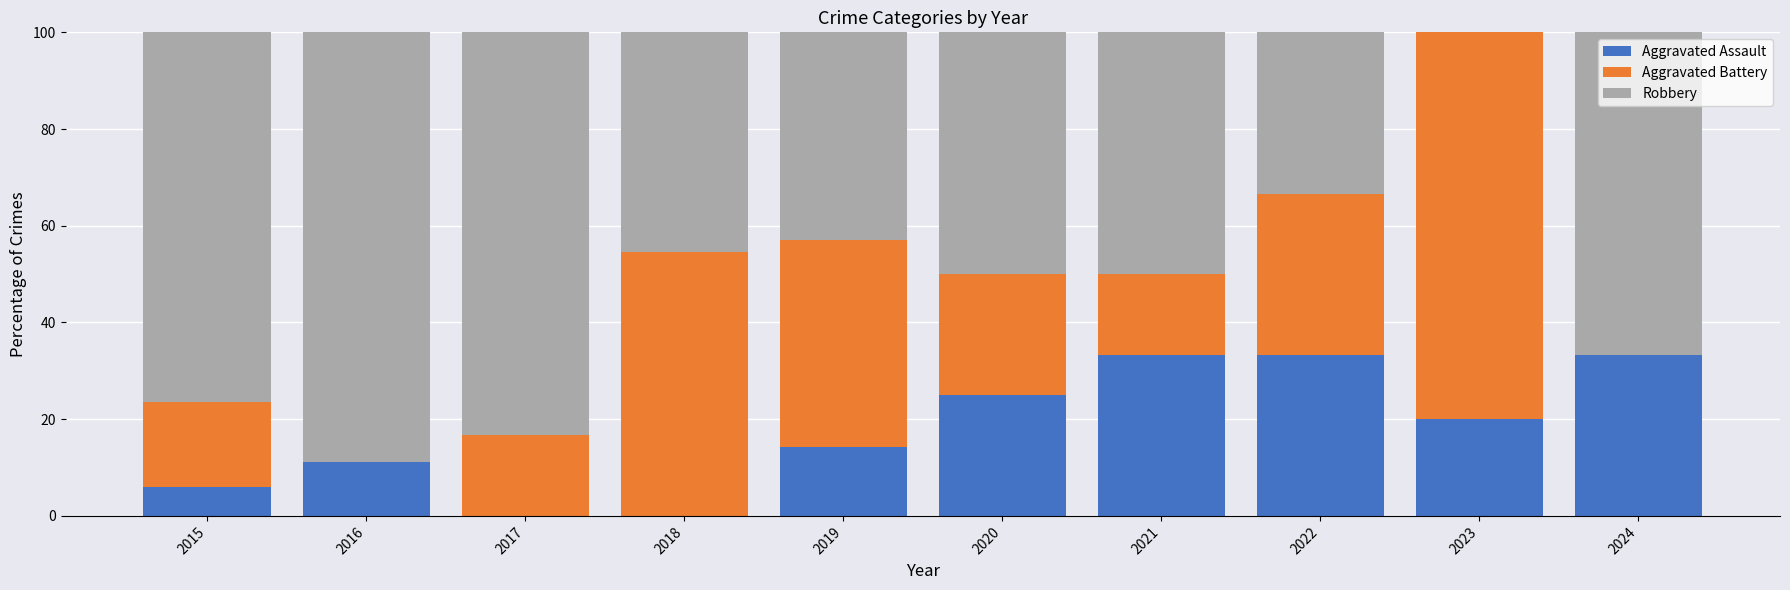

Read the Aggravated Assault value at 2024.

33.3